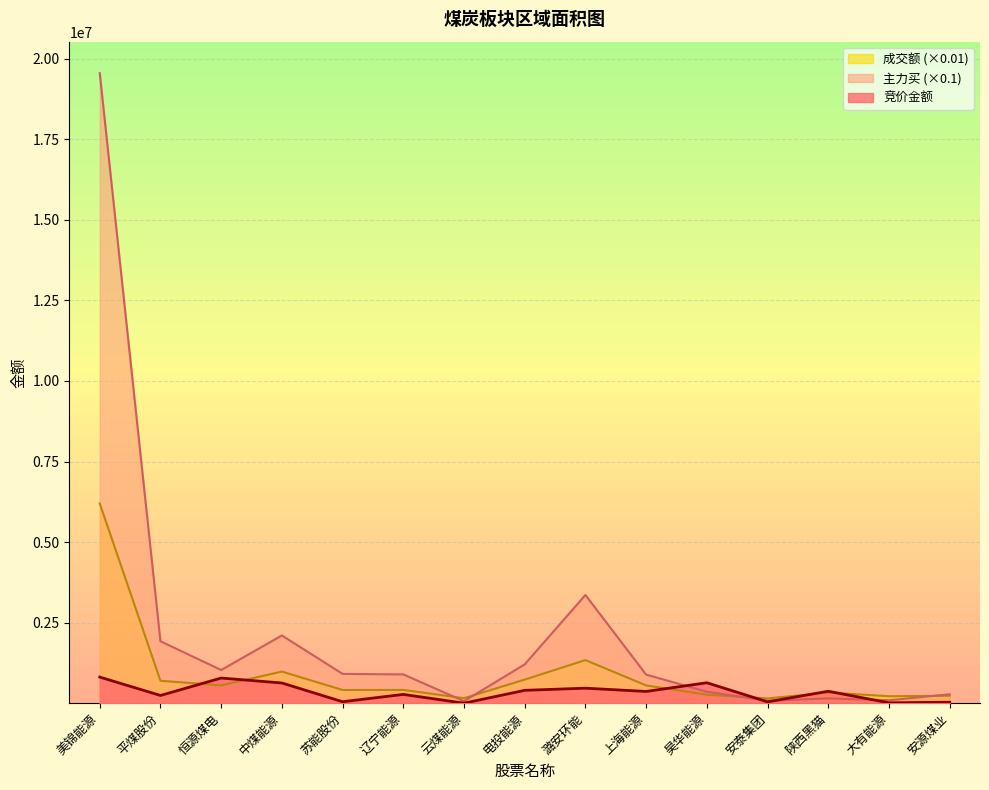

Reading left to right, list all the values displayed in this chart.

竞价金额: 美锦能源=810006.0	平煤股份=239304.0	恒源煤电=780030.0	中煤能源=626756.0	苏能股份=44400.0	辽宁能源=272052.0	云煤能源=0.0	电投能源=398480.0	潞安环能=465252.0	上海能源=363630.0	昊华能源=634179.0	安泰集团=41678.0	陕西黑猫=369768.0	大有能源=11340.0	安源煤业=29900.0
主力买: 美锦能源=19553797.7	平煤股份=1921045.5	恒源煤电=1029444.0	中煤能源=2101023.7	苏能股份=909005.6	辽宁能源=892488.2	云煤能源=62256.8	电投能源=1204135.7	潞安环能=3357799.4	上海能源=886707.7	昊华能源=353880.9	安泰集团=77371.0	陕西黑猫=148394.0	大有能源=89660.0	安源煤业=275882.4
成交额: 美锦能源=6198182.2	平煤股份=695657.4	恒源煤电=552905.8	中煤能源=981406.7	苏能股份=409018.5	辽宁能源=410894.0	云煤能源=154579.9	电投能源=731273.8	潞安环能=1338088.6	上海能源=551401.8	昊华能源=261919.6	安泰集团=146643.1	陕西黑猫=330810.8	大有能源=215316.1	安源煤业=231238.7